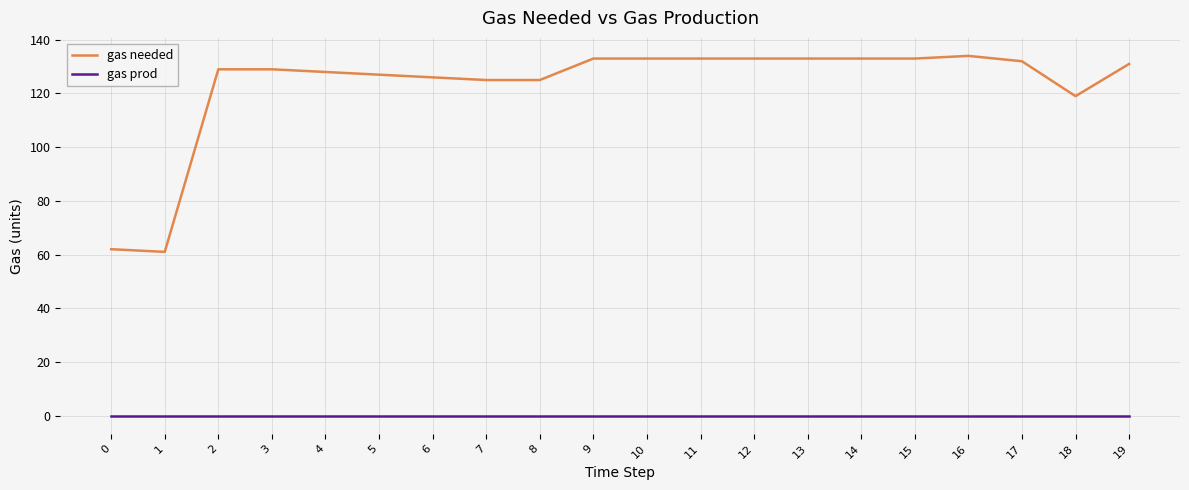

What value does the gas needed series have at 9, to the nearest 5?

135